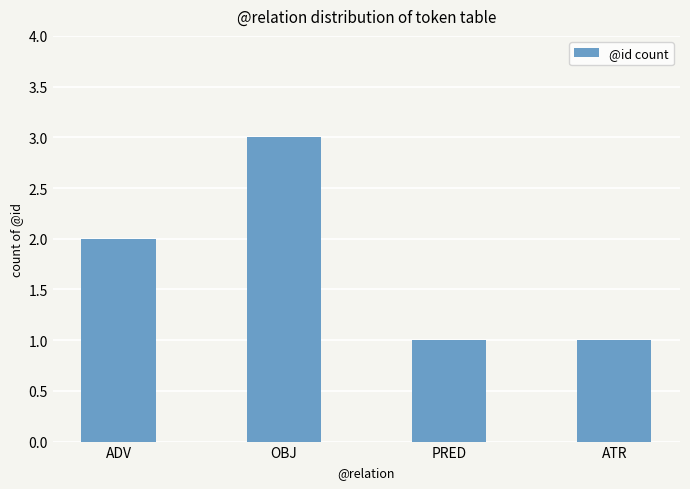

The value at ATR is 2. True or false?

False